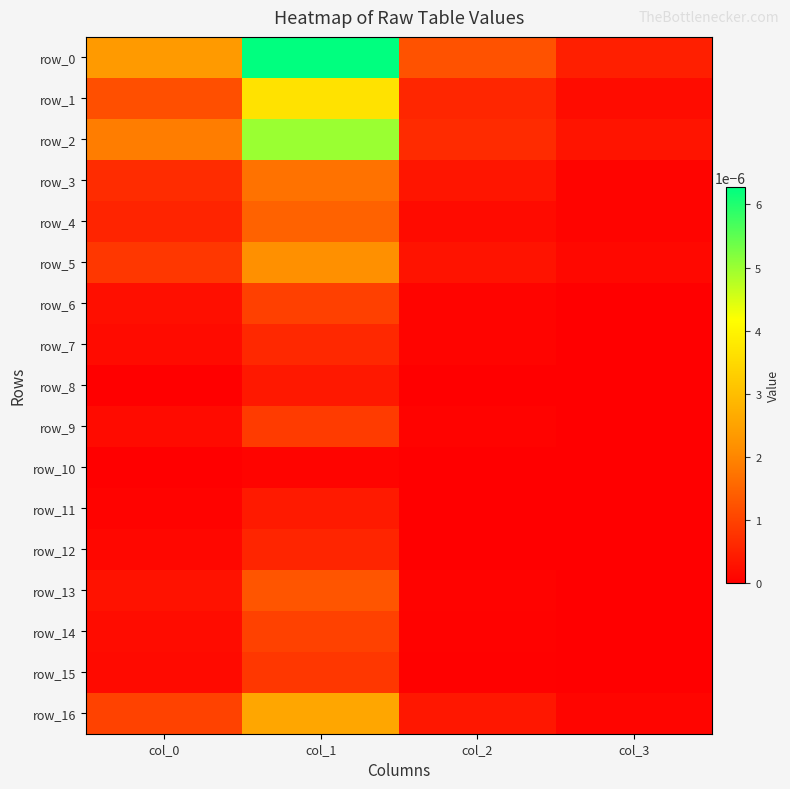

True or false: row_4 has a value of 0.0 at col_1.

True